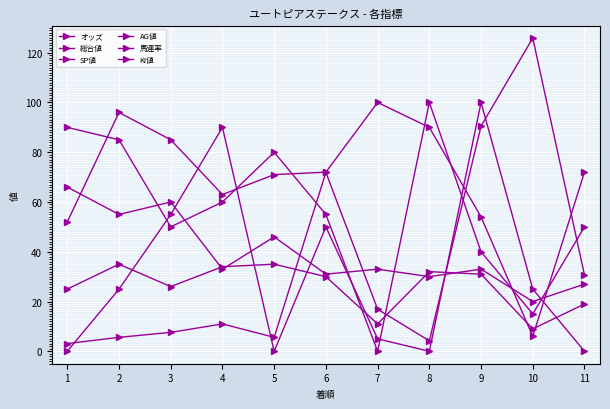

Does the chart display data point markers on the line(s)?

Yes